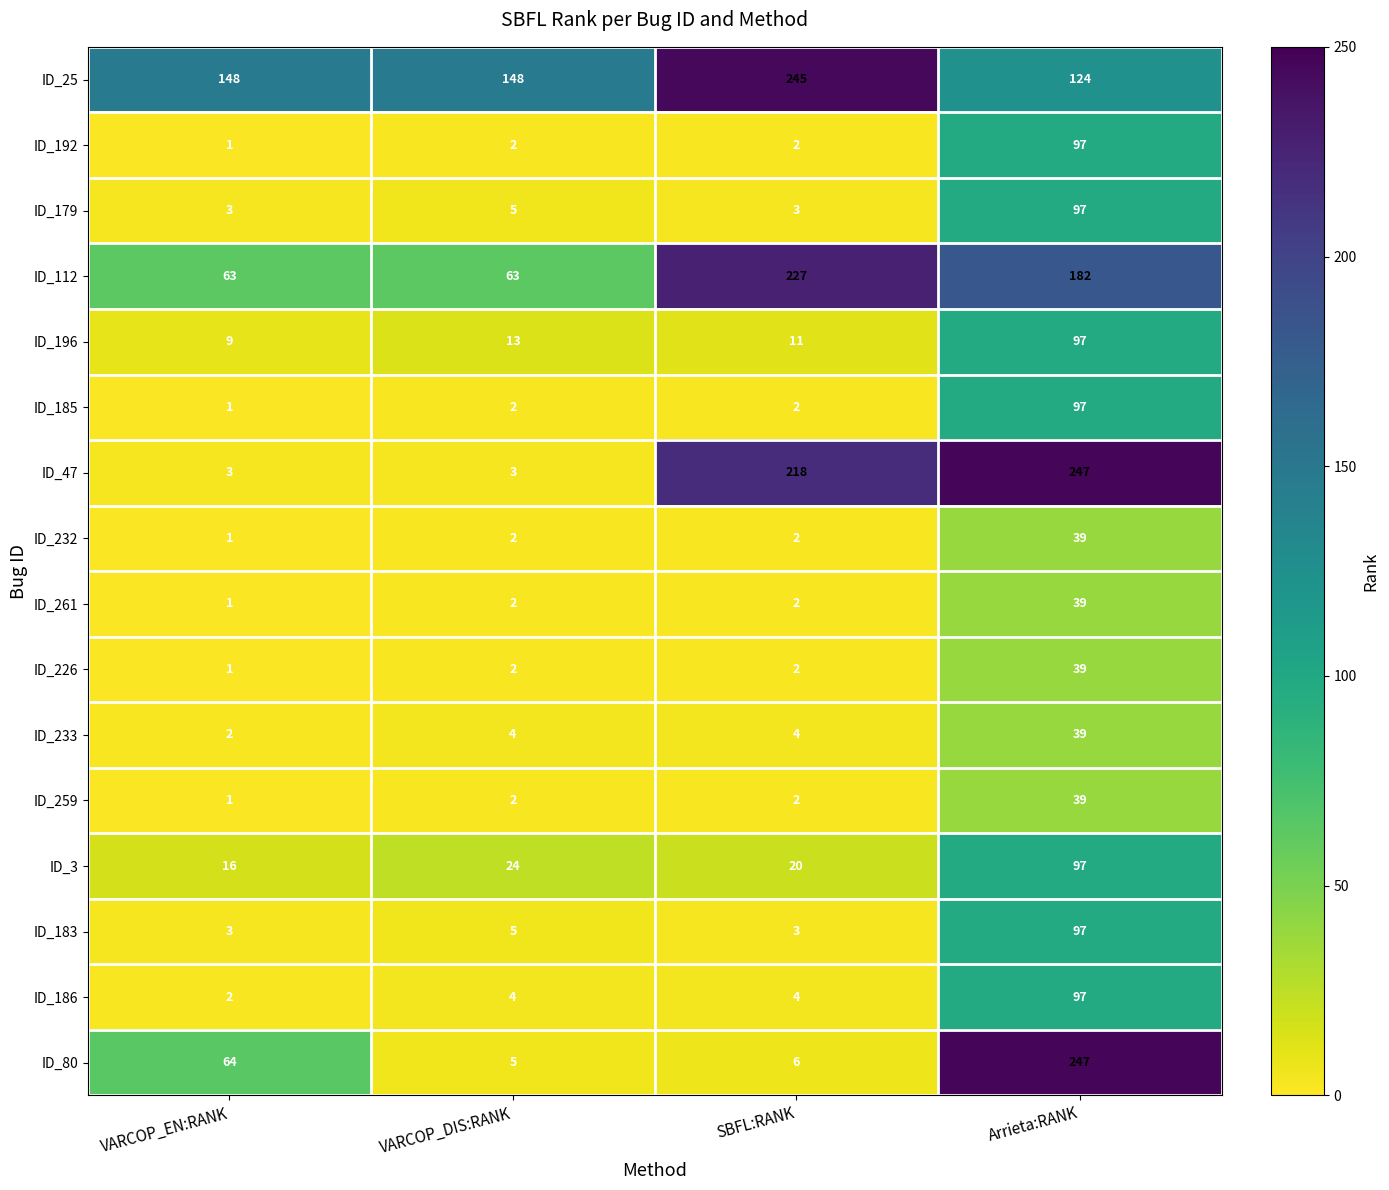

What value does the ID_179 series have at Arrieta:RANK, to the nearest 5?

95